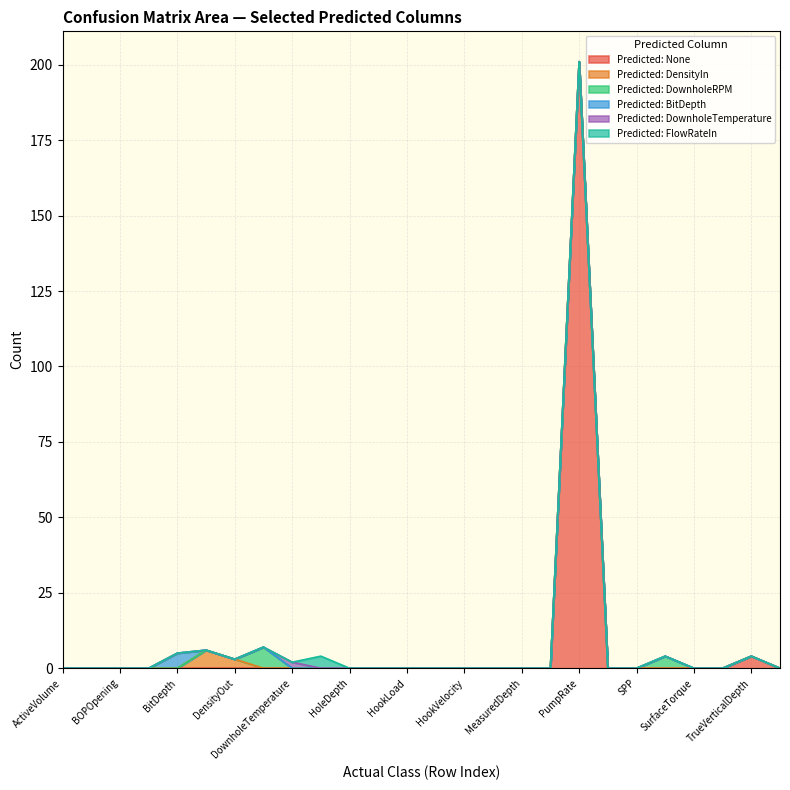

Which series has the largest total across all categories?

Predicted: None